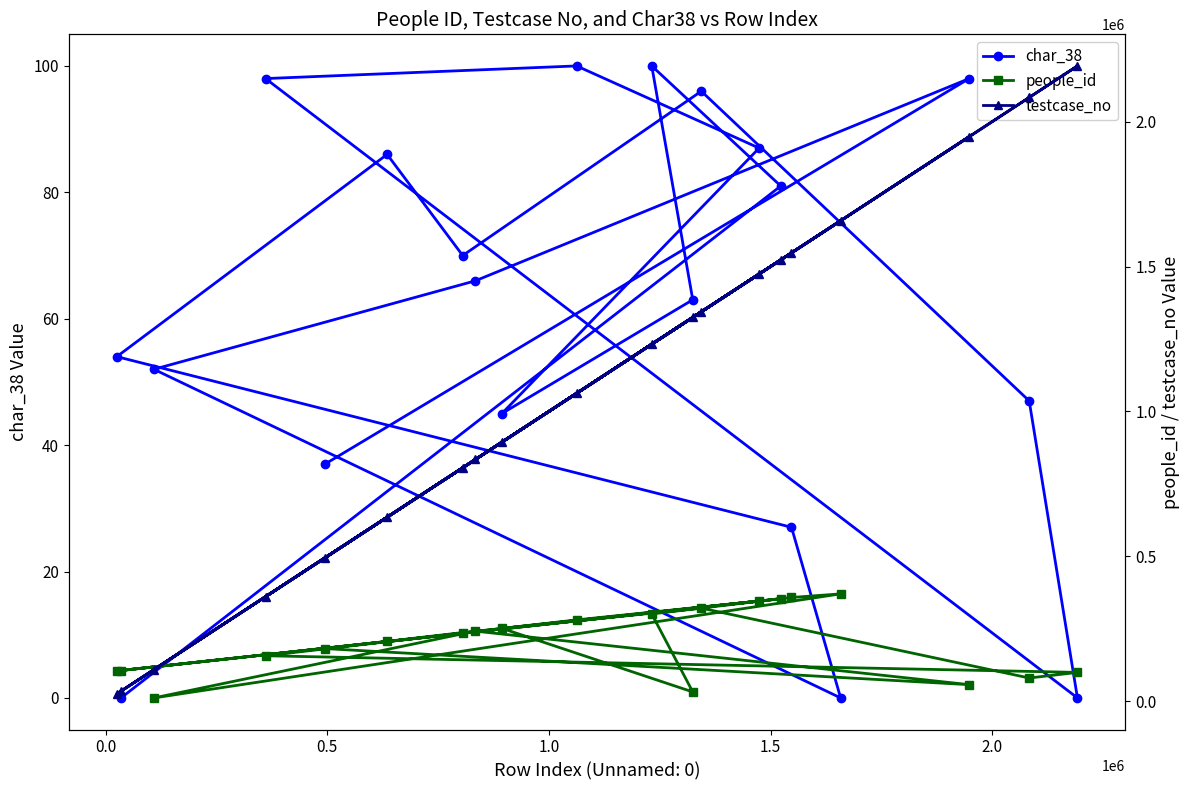

Rank the series by their maximum value, from lowest to highest.

char_38, people_id, testcase_no